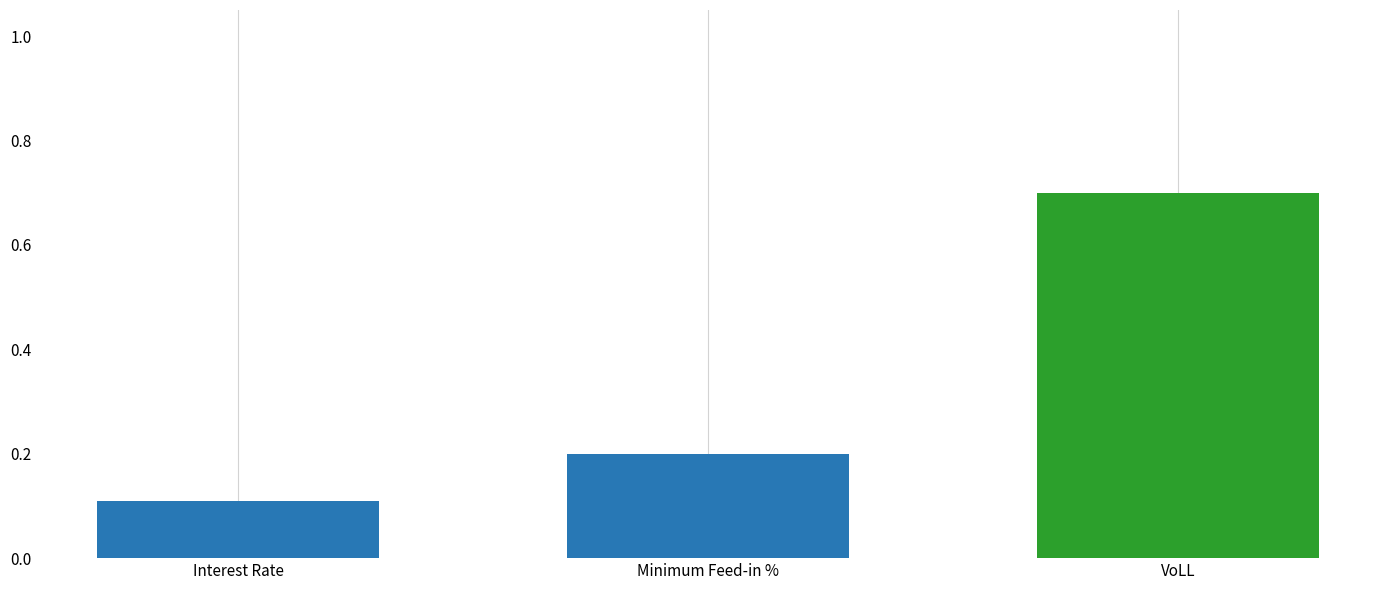

What is the sum of the values at VoLL and Interest Rate?

0.8